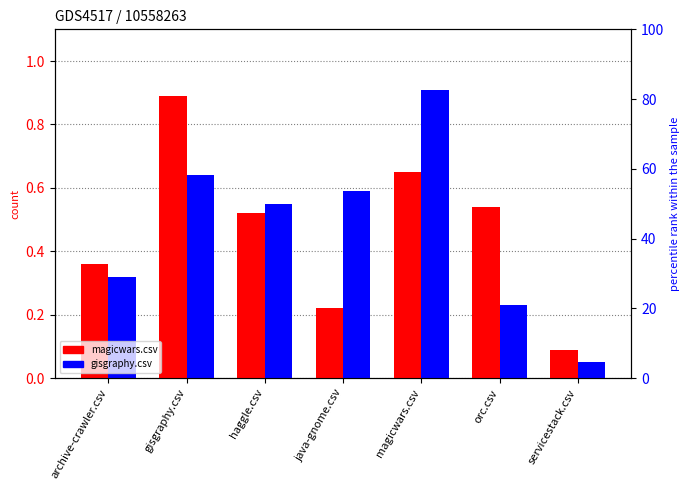

Rank the series by their maximum value, from highest to lowest.

gisgraphy.csv, magicwars.csv